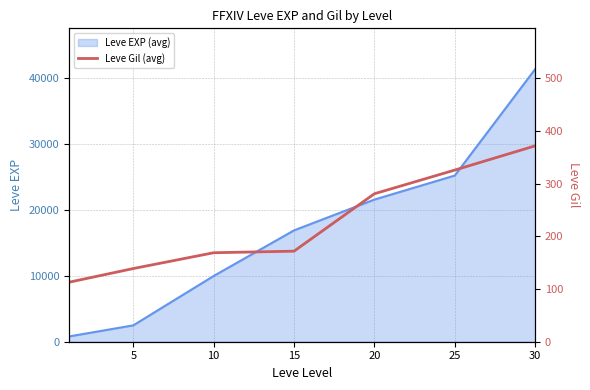

What is the highest value of the Leve EXP (avg) series?

41410